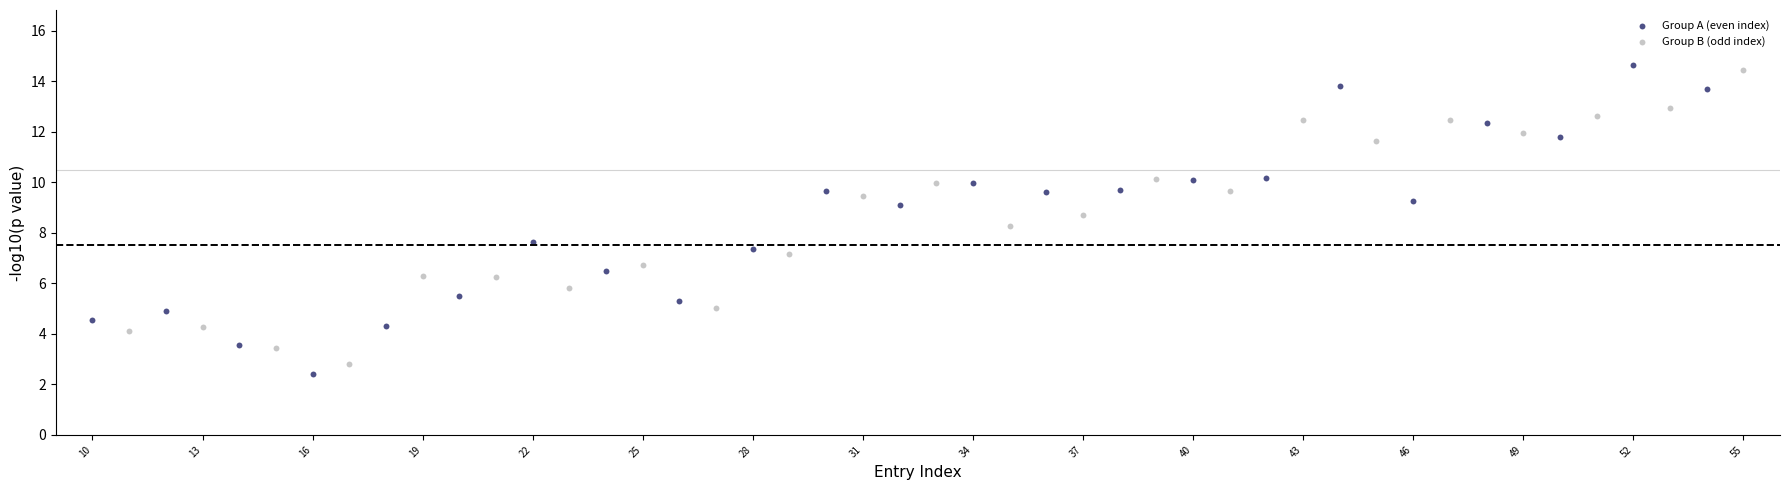

Which series has the widest spread of Y values?

Group A (even index)